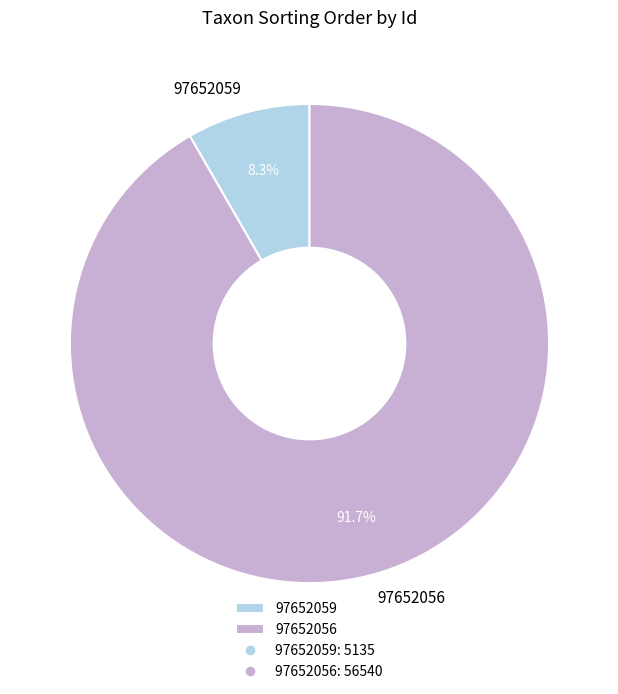

Which slice is the smallest?

97652059